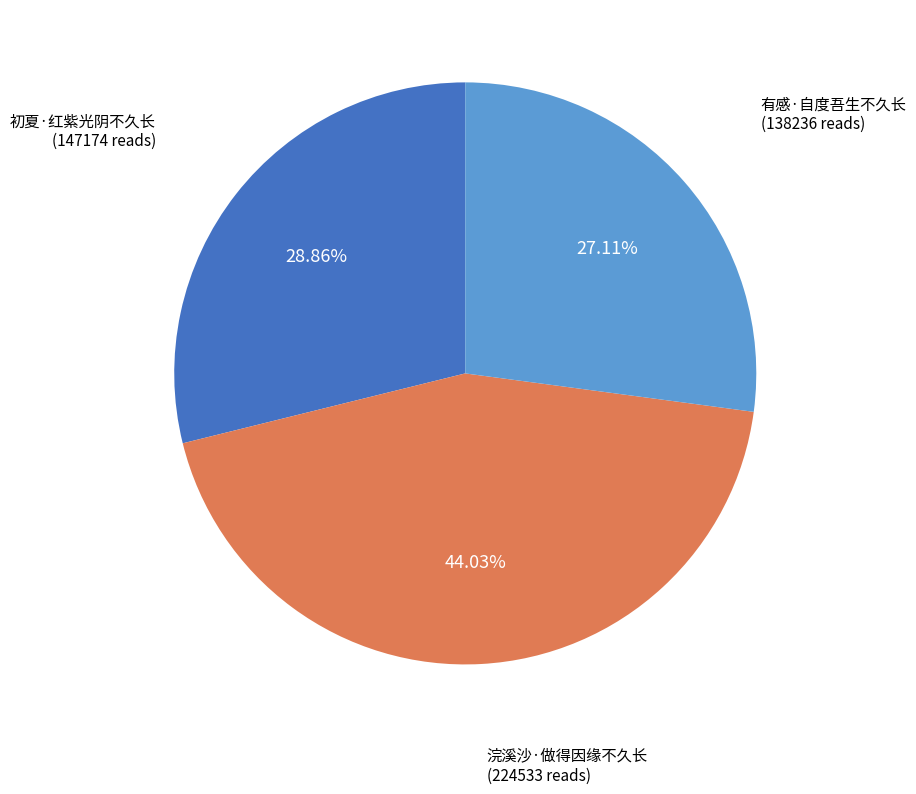

Is 有感·自度吾生不久长 the majority of the pie?

No